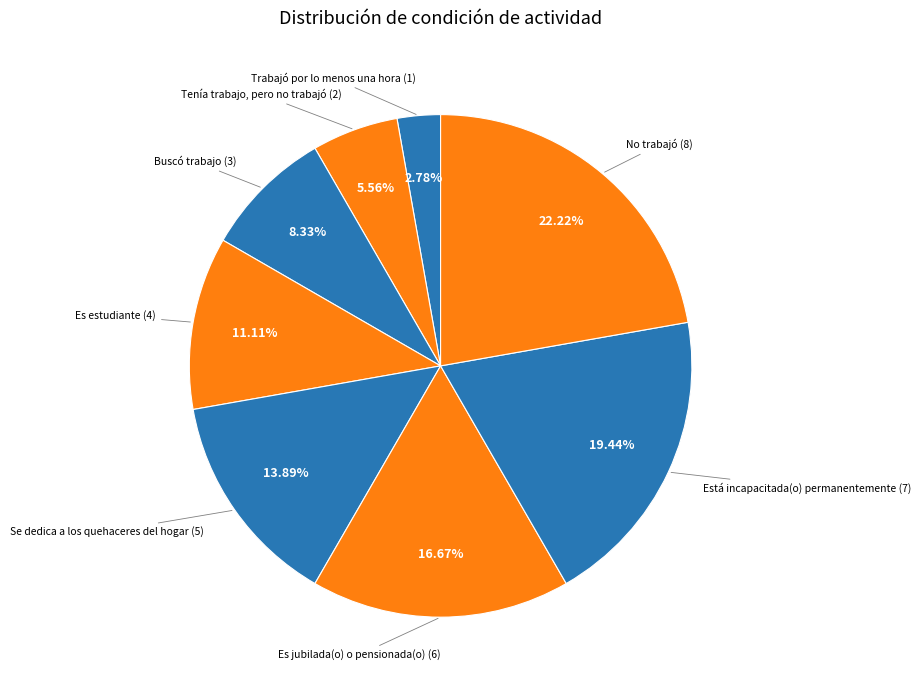

How many segments does this pie chart have?

8